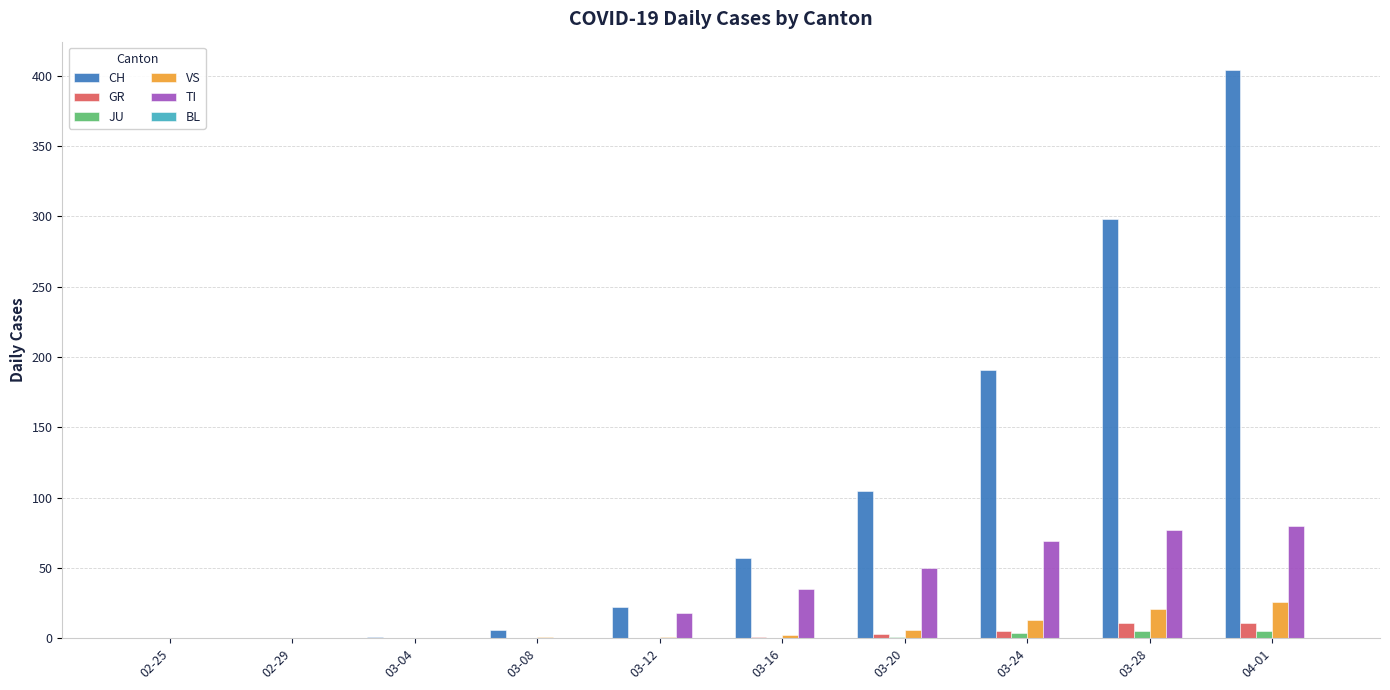

The TI series shows 0 at 02-25. True or false?

True